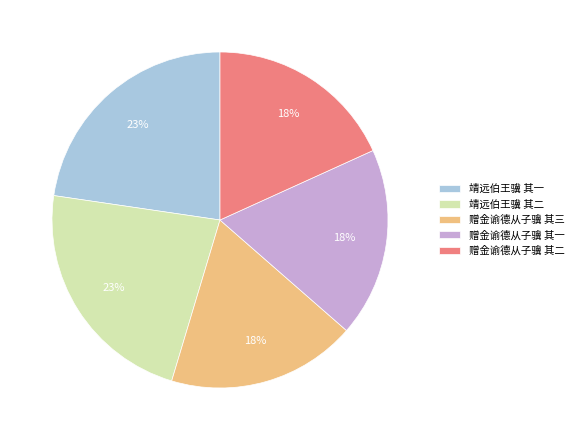

True or false: 赠金谕德从子骥 其二 accounts for 5% of the total.

False